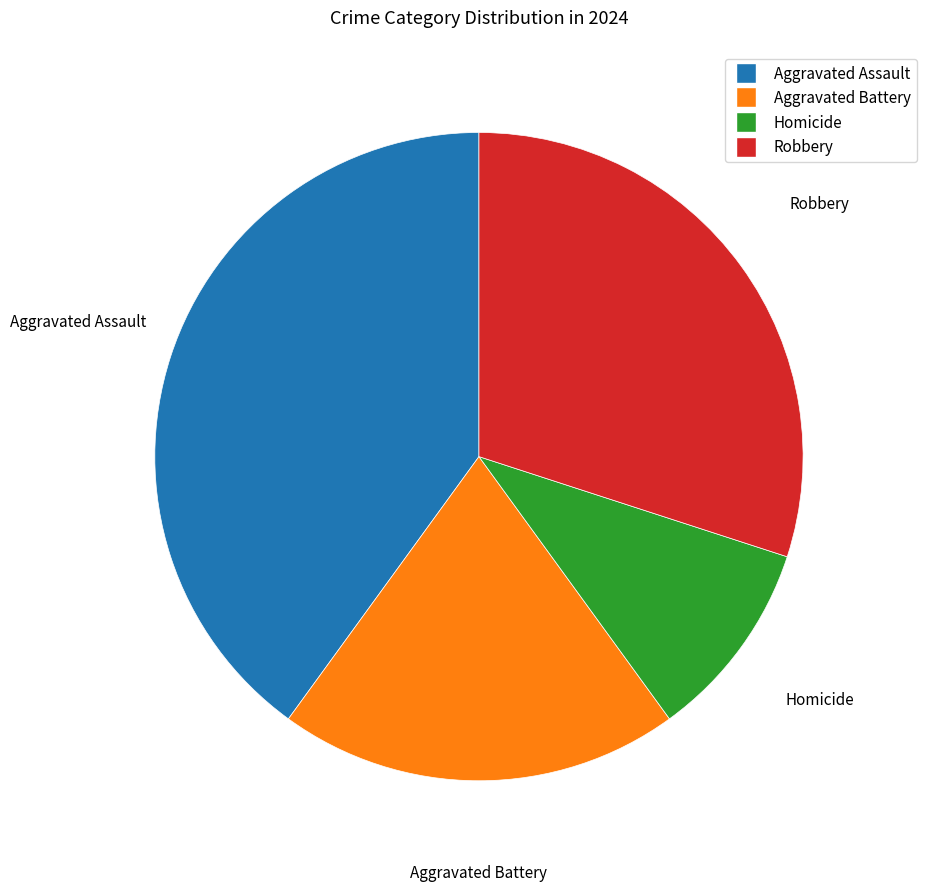

True or false: Aggravated Assault accounts for 27% of the total.

False